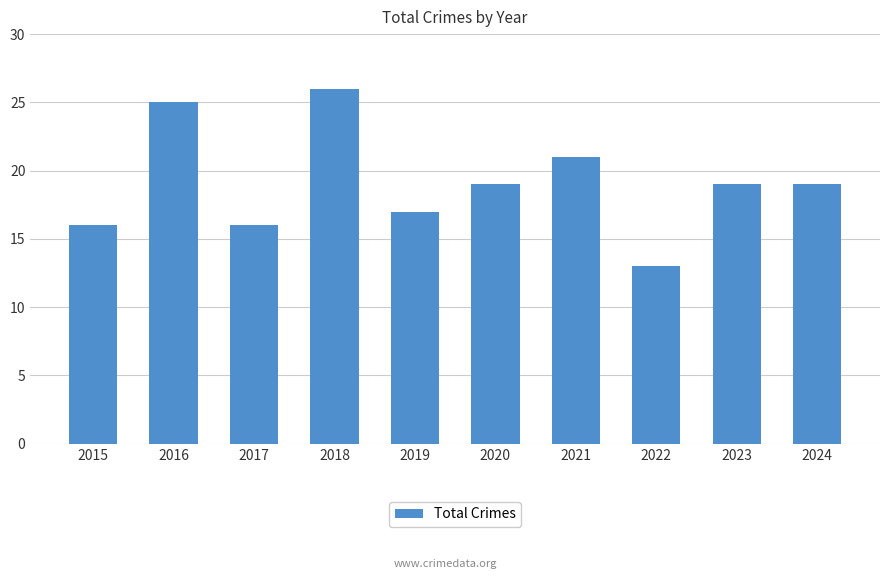

What is the value of the 5th bar from the left?

17